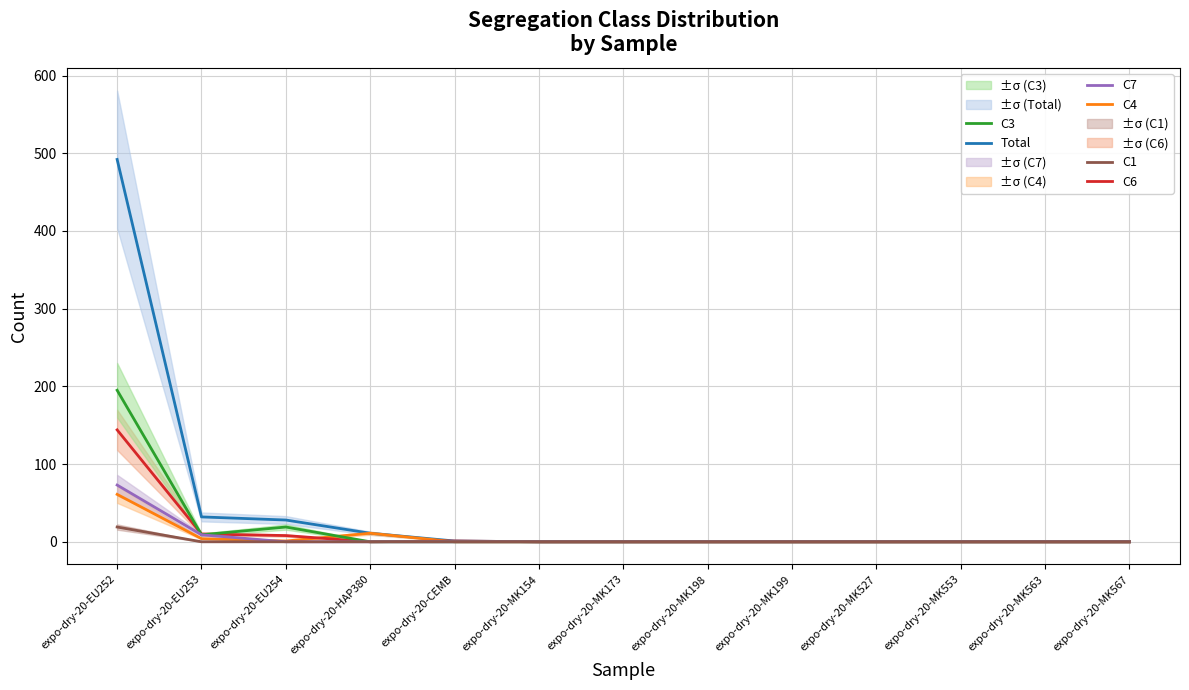

Which series changed the most between expo-dry-20-HAP380 and expo-dry-20-MK553?

Total